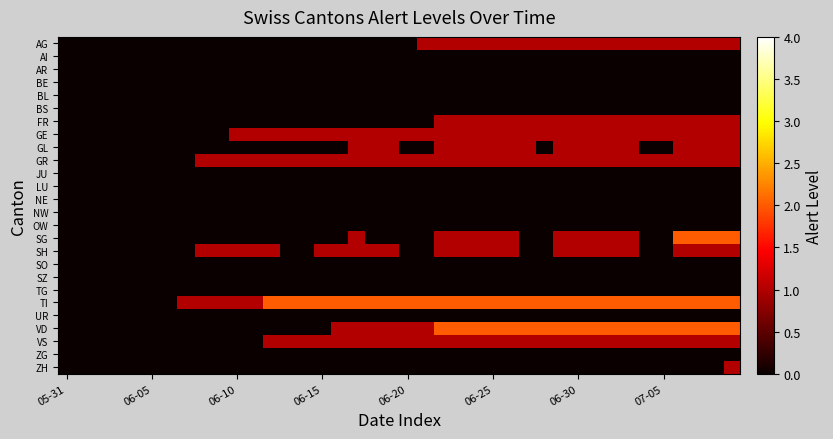

At how many categories does at least one series exceed 1?

28